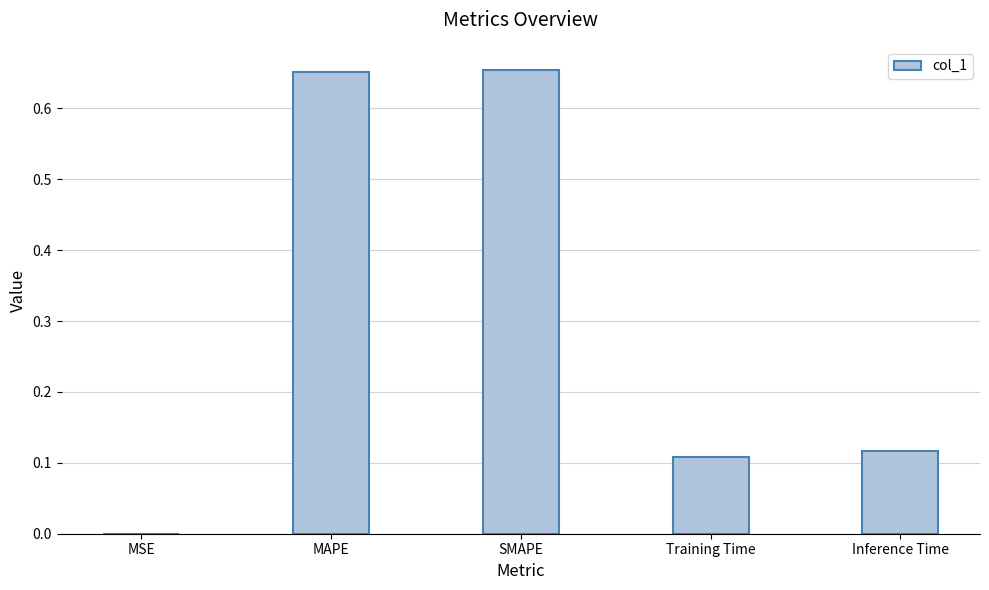

The chart shows a value of 1.1 at SMAPE. True or false?

False